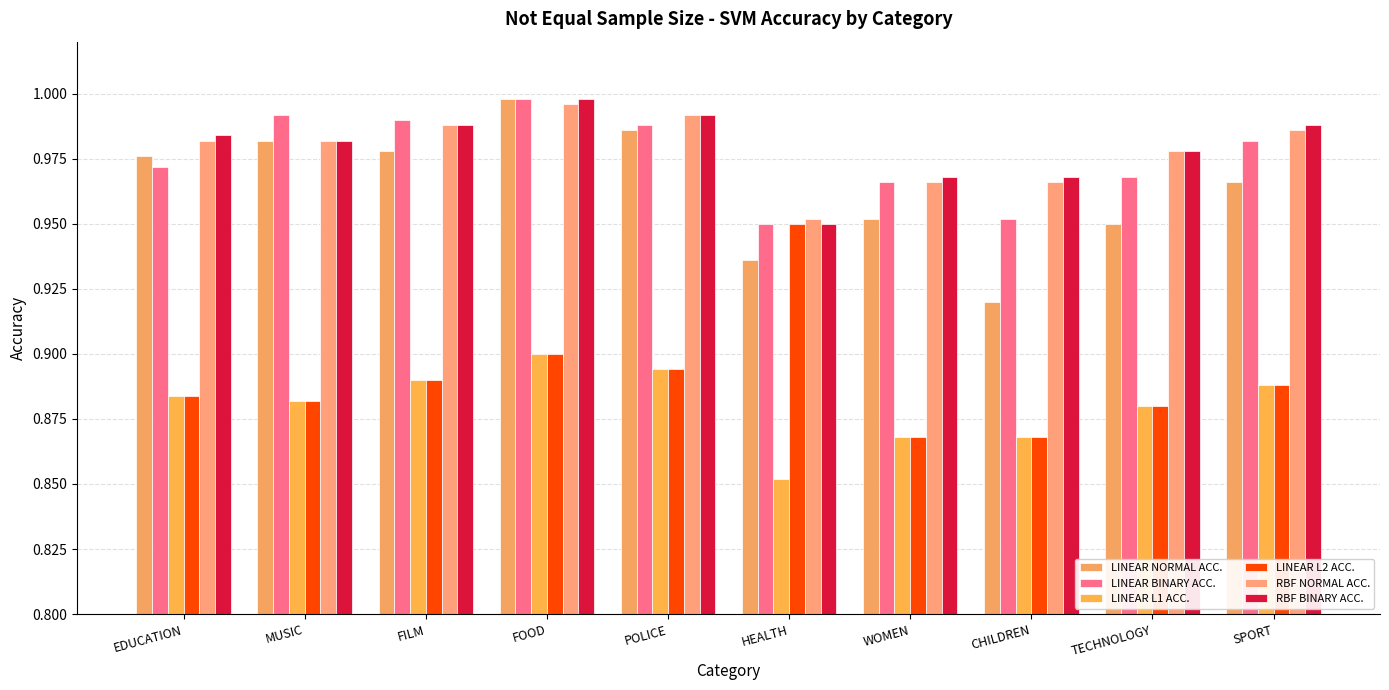

What is the label of the 10th bar from the right?

EDUCATION